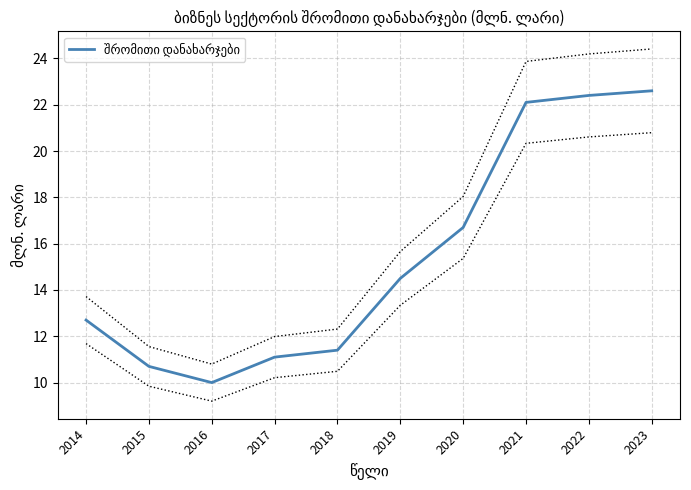

What is the value of the 5th point from the left?

11.4